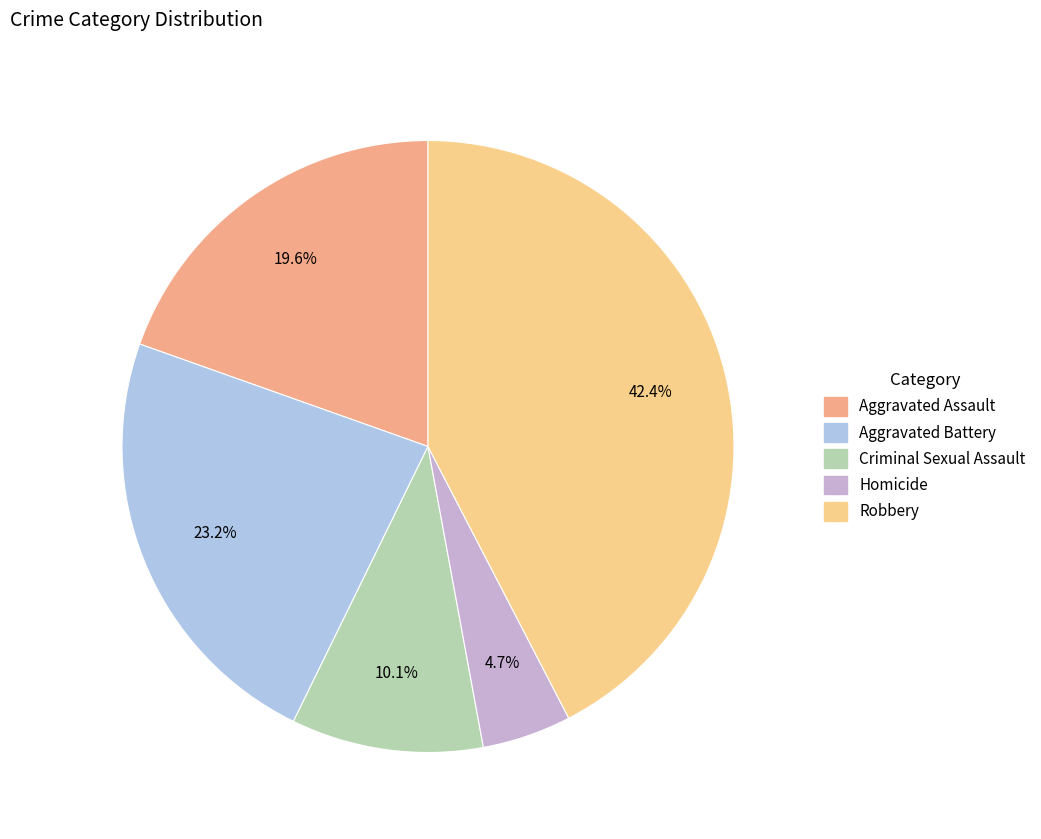

Is Homicide the majority of the pie?

No